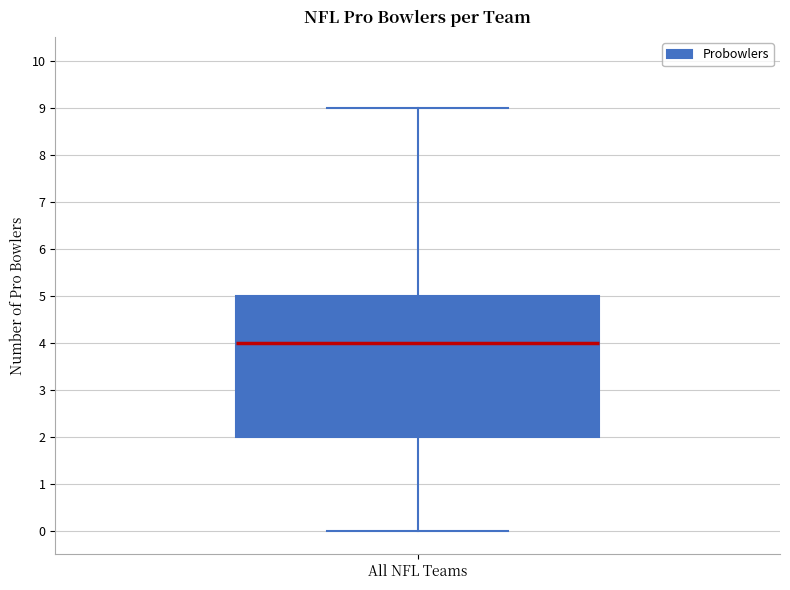

Where does the lower whisker of the box for All NFL Teams end on the y-axis? The values are not printed on the chart, so give them approximately, as read against the axis.

0